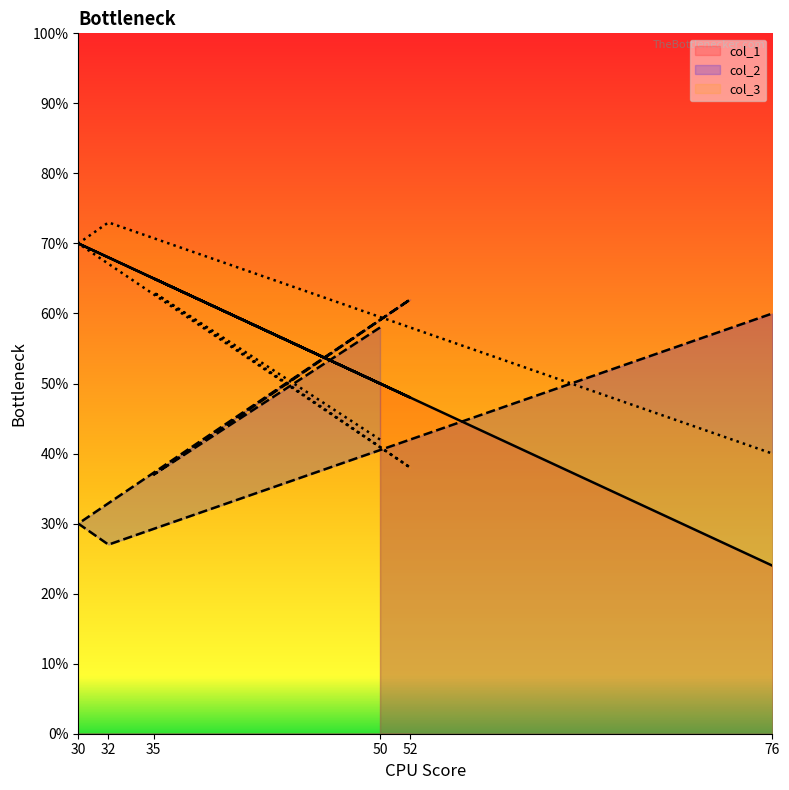

Where is the first local minimum for col_1?

52